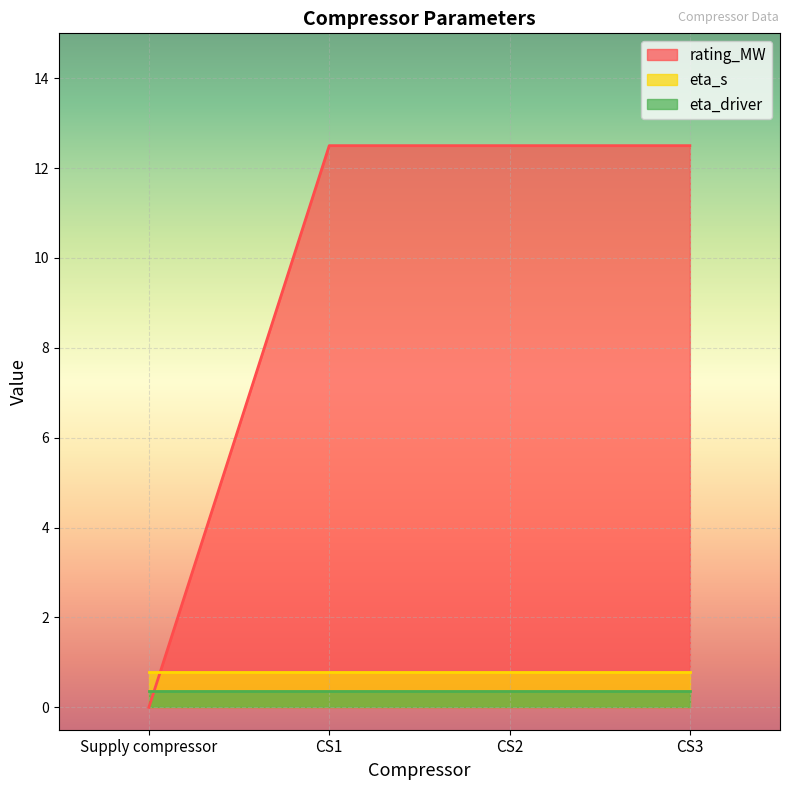

Which series has the largest range (max minus min)?

rating_MW